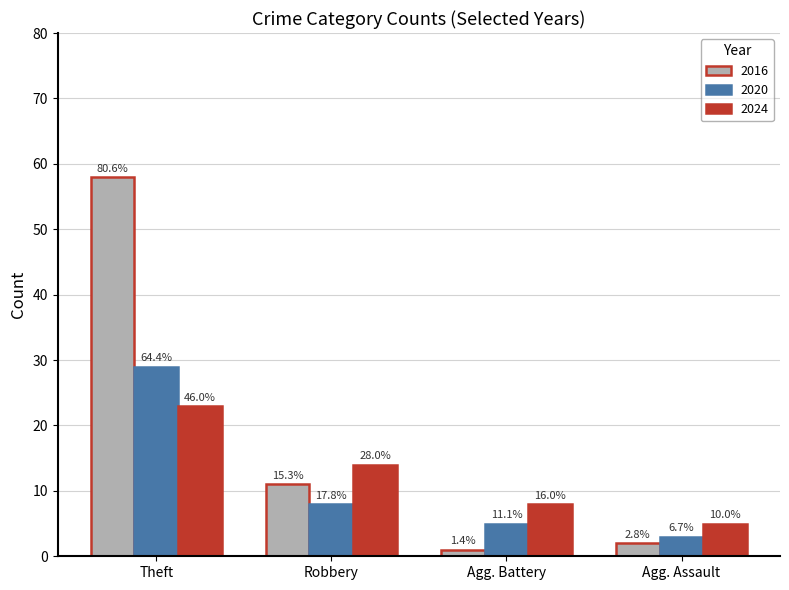

What is the sum of all 2016 values?

72